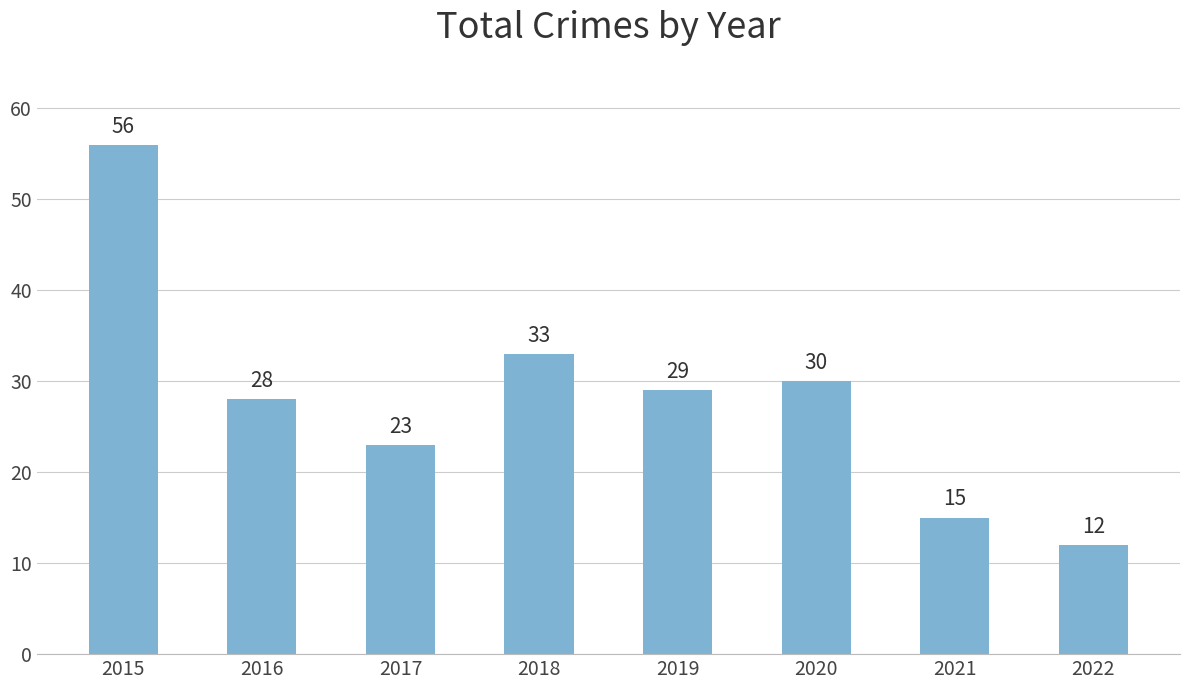

How many data points does each series have?

8